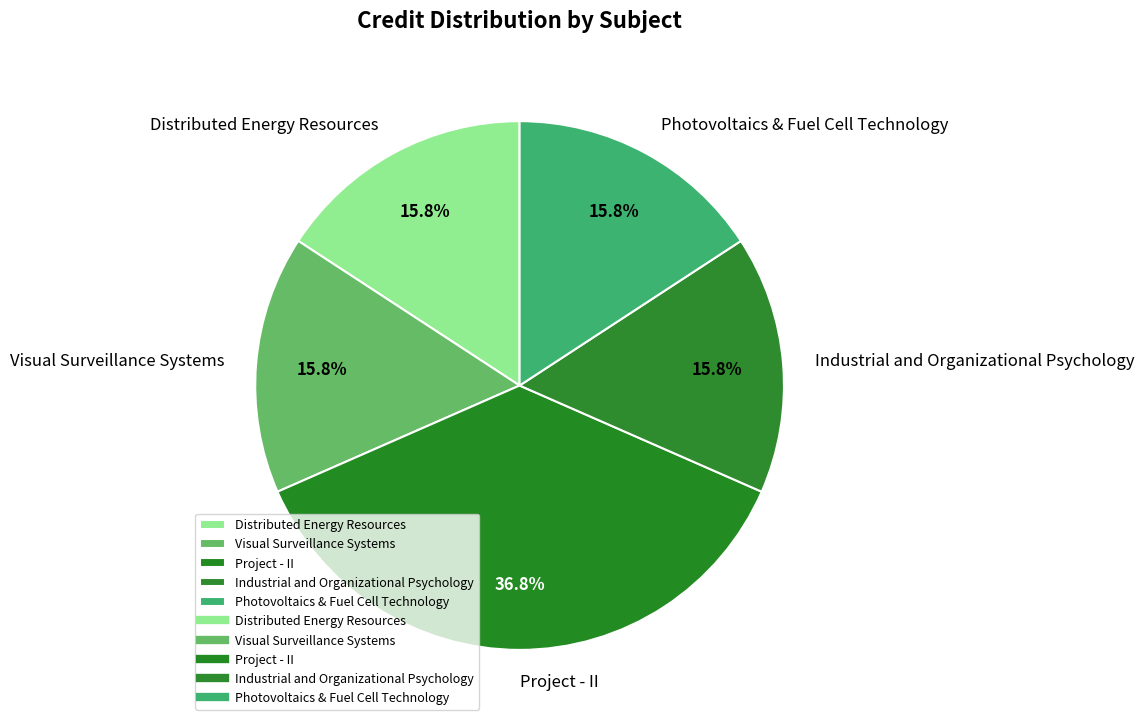

What percentage is the Photovoltaics & Fuel Cell Technology slice, to the nearest percent?

16%